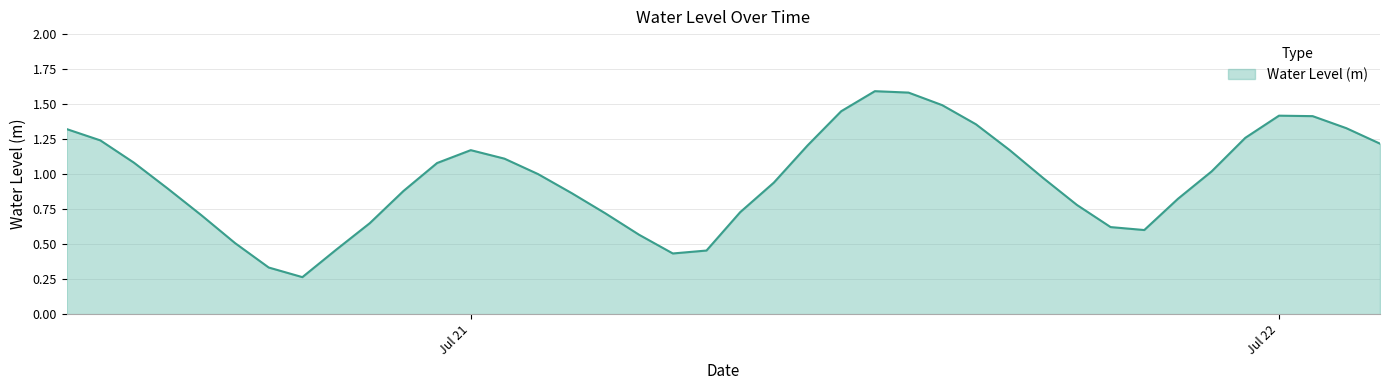

How many lines are shown in the chart?

1